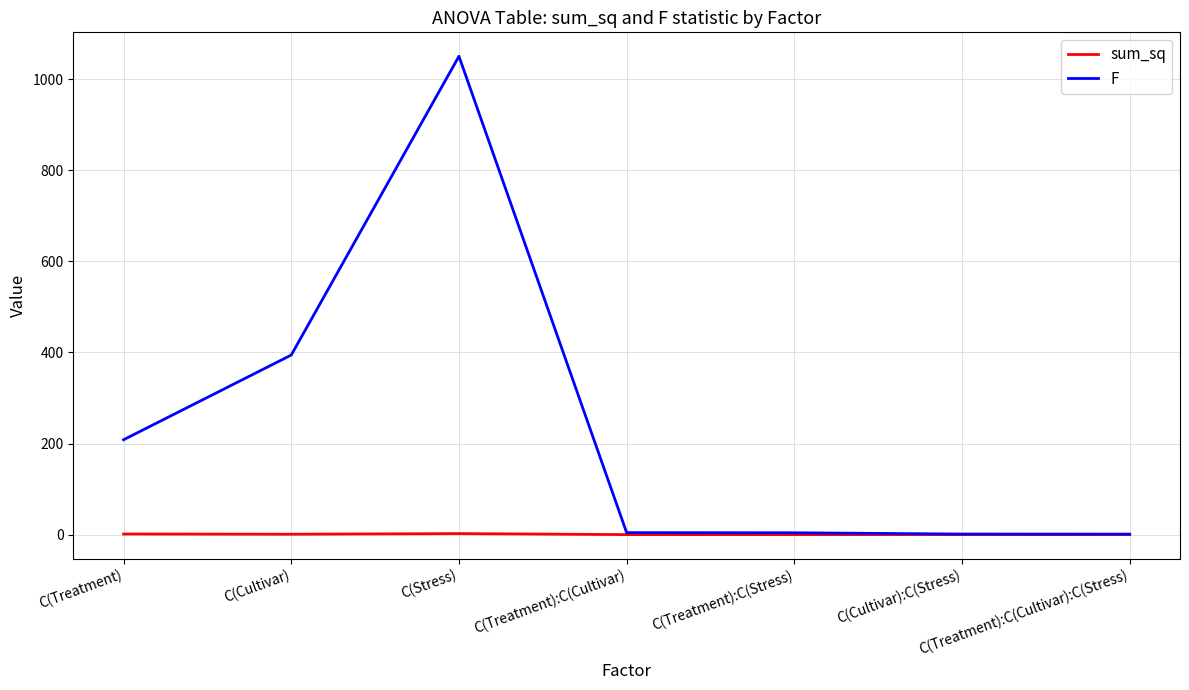

At which category does the chart reach its peak across all series?

C(Stress)